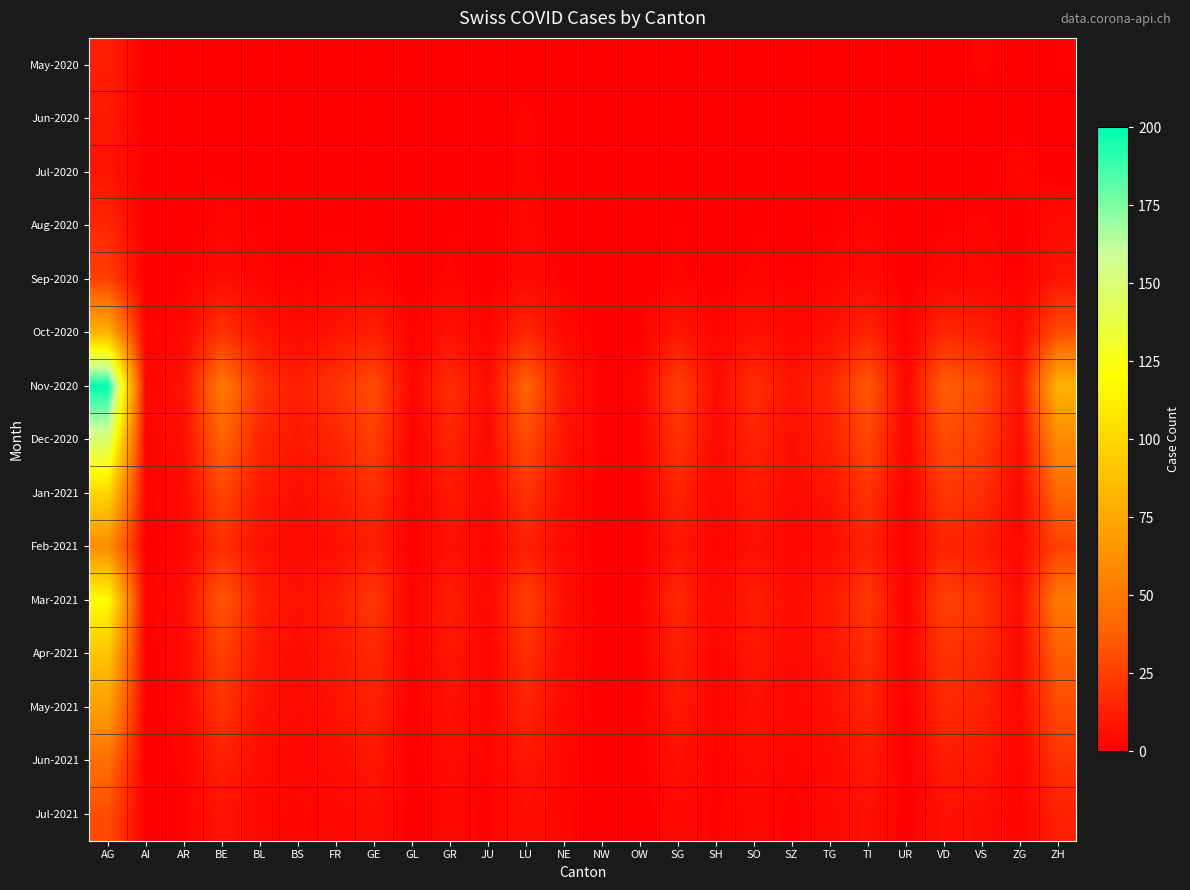

Reading right to left, extract all data points from this chart.

May-2020: ZH=1	ZG=0	VS=2	VD=0	UR=0	TI=1	TG=0	SZ=0	SO=0	SH=0	SG=0	OW=0	NW=0	NE=0	LU=0	JU=0	GR=1	GL=0	GE=0	FR=0	BS=0	BL=0	BE=1	AR=0	AI=0	AG=12
Jun-2020: ZH=0	ZG=0	VS=0	VD=0	UR=0	TI=1	TG=0	SZ=0	SO=0	SH=0	SG=0	OW=0	NW=0	NE=0	LU=2	JU=0	GR=1	GL=0	GE=1	FR=0	BS=0	BL=0	BE=0	AR=0	AI=0	AG=10
Jul-2020: ZH=0	ZG=3	VS=0	VD=0	UR=0	TI=0	TG=0	SZ=0	SO=0	SH=0	SG=0	OW=0	NW=0	NE=0	LU=2	JU=0	GR=0	GL=0	GE=0	FR=0	BS=0	BL=0	BE=1	AR=0	AI=0	AG=8
Aug-2020: ZH=5	ZG=0	VS=2	VD=1	UR=0	TI=2	TG=1	SZ=0	SO=1	SH=0	SG=1	OW=0	NW=0	NE=0	LU=3	JU=0	GR=1	GL=0	GE=0	FR=1	BS=0	BL=1	BE=2	AR=0	AI=0	AG=15
Sep-2020: ZH=8	ZG=1	VS=3	VD=3	UR=0	TI=4	TG=2	SZ=1	SO=2	SH=0	SG=2	OW=0	NW=0	NE=1	LU=4	JU=0	GR=2	GL=0	GE=3	FR=2	BS=1	BL=2	BE=5	AR=1	AI=0	AG=25
Oct-2020: ZH=30	ZG=3	VS=12	VD=15	UR=1	TI=14	TG=6	SZ=3	SO=7	SH=2	SG=9	OW=1	NW=0	NE=4	LU=15	JU=2	GR=7	GL=1	GE=12	FR=8	BS=4	BL=8	BE=20	AR=3	AI=1	AG=80
Nov-2020: ZH=80	ZG=7	VS=30	VD=38	UR=2	TI=35	TG=15	SZ=8	SO=18	SH=5	SG=25	OW=2	NW=1	NE=10	LU=40	JU=5	GR=18	GL=2	GE=30	FR=20	BS=12	BL=20	BE=50	AR=8	AI=2	AG=200
Dec-2020: ZH=60	ZG=5	VS=24	VD=30	UR=2	TI=28	TG=12	SZ=6	SO=14	SH=4	SG=20	OW=1	NW=1	NE=8	LU=30	JU=4	GR=14	GL=1	GE=25	FR=15	BS=9	BL=15	BE=40	AR=6	AI=1	AG=150
Jan-2021: ZH=42	ZG=4	VS=18	VD=22	UR=1	TI=20	TG=8	SZ=4	SO=10	SH=3	SG=14	OW=1	NW=0	NE=6	LU=20	JU=3	GR=10	GL=1	GE=18	FR=10	BS=6	BL=10	BE=28	AR=4	AI=1	AG=100
Feb-2021: ZH=26	ZG=3	VS=11	VD=14	UR=1	TI=13	TG=5	SZ=3	SO=7	SH=2	SG=9	OW=0	NW=0	NE=4	LU=12	JU=2	GR=7	GL=0	GE=12	FR=6	BS=4	BL=7	BE=18	AR=3	AI=0	AG=60
Mar-2021: ZH=50	ZG=5	VS=20	VD=26	UR=1	TI=22	TG=10	SZ=5	SO=12	SH=3	SG=16	OW=1	NW=0	NE=7	LU=25	JU=3	GR=12	GL=1	GE=22	FR=12	BS=7	BL=12	BE=35	AR=5	AI=1	AG=120
Apr-2021: ZH=38	ZG=4	VS=16	VD=20	UR=1	TI=17	TG=8	SZ=4	SO=9	SH=2	SG=12	OW=1	NW=0	NE=5	LU=18	JU=2	GR=9	GL=1	GE=16	FR=9	BS=5	BL=9	BE=25	AR=4	AI=0	AG=90
May-2021: ZH=30	ZG=3	VS=13	VD=16	UR=0	TI=14	TG=6	SZ=3	SO=7	SH=2	SG=10	OW=0	NW=0	NE=4	LU=14	JU=2	GR=7	GL=0	GE=13	FR=7	BS=4	BL=7	BE=20	AR=3	AI=0	AG=70
Jun-2021: ZH=20	ZG=2	VS=9	VD=11	UR=0	TI=10	TG=4	SZ=2	SO=5	SH=1	SG=7	OW=0	NW=0	NE=3	LU=9	JU=1	GR=5	GL=0	GE=9	FR=5	BS=3	BL=5	BE=13	AR=2	AI=0	AG=45
Jul-2021: ZH=13	ZG=1	VS=6	VD=7	UR=0	TI=7	TG=3	SZ=1	SO=3	SH=1	SG=4	OW=0	NW=0	NE=2	LU=6	JU=1	GR=3	GL=0	GE=6	FR=3	BS=2	BL=3	BE=8	AR=1	AI=0	AG=30